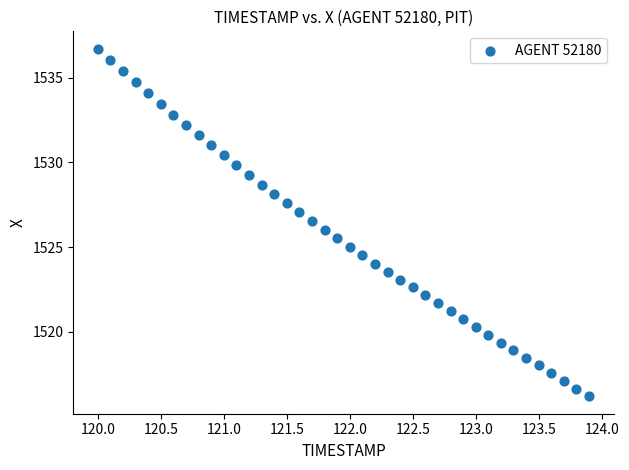

What is the range of Y values (max minus min)?

20.5